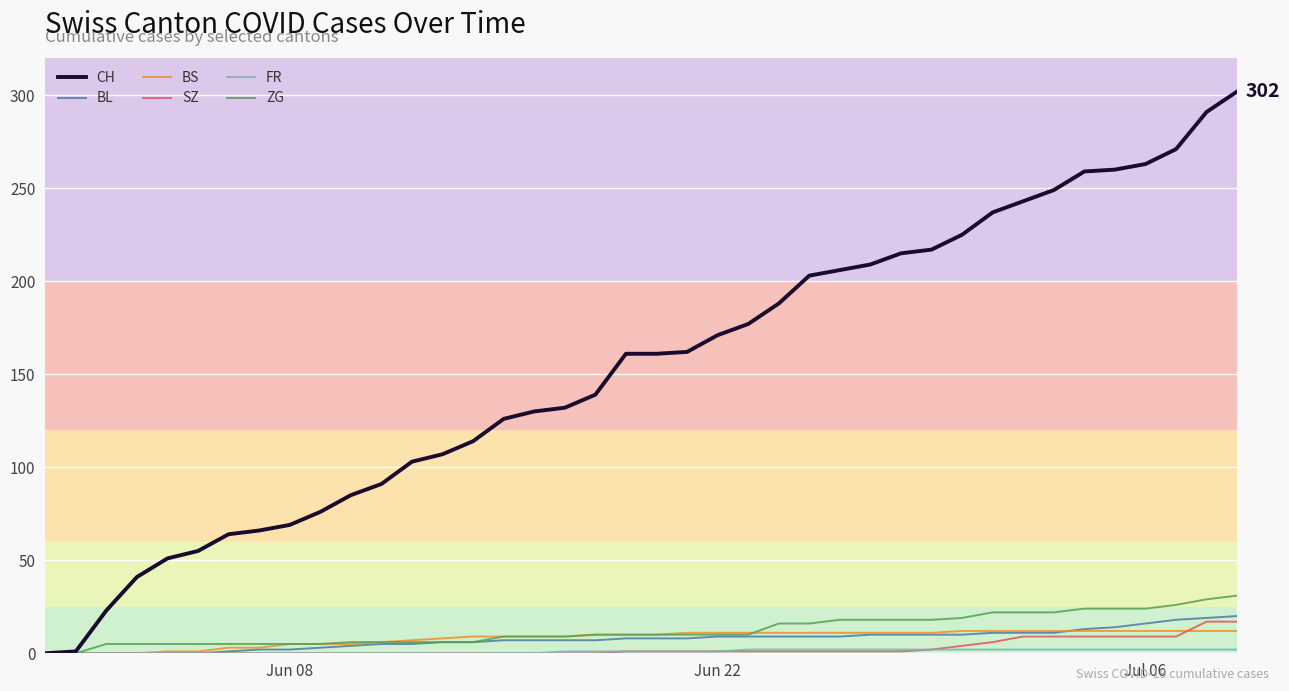

Which series has the largest range (max minus min)?

CH